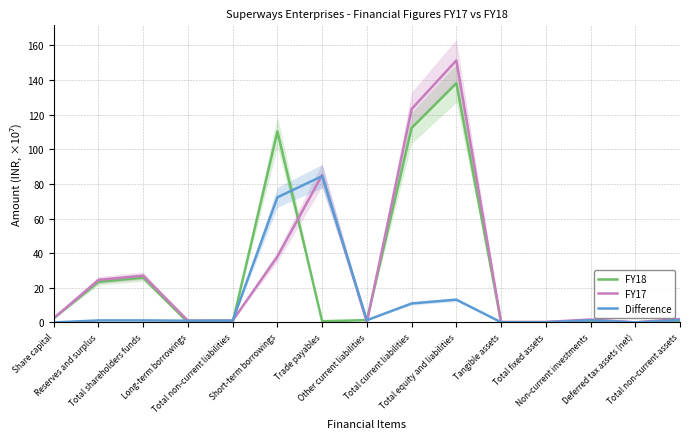

At which label does FY17 first exceed 1?

Share capital